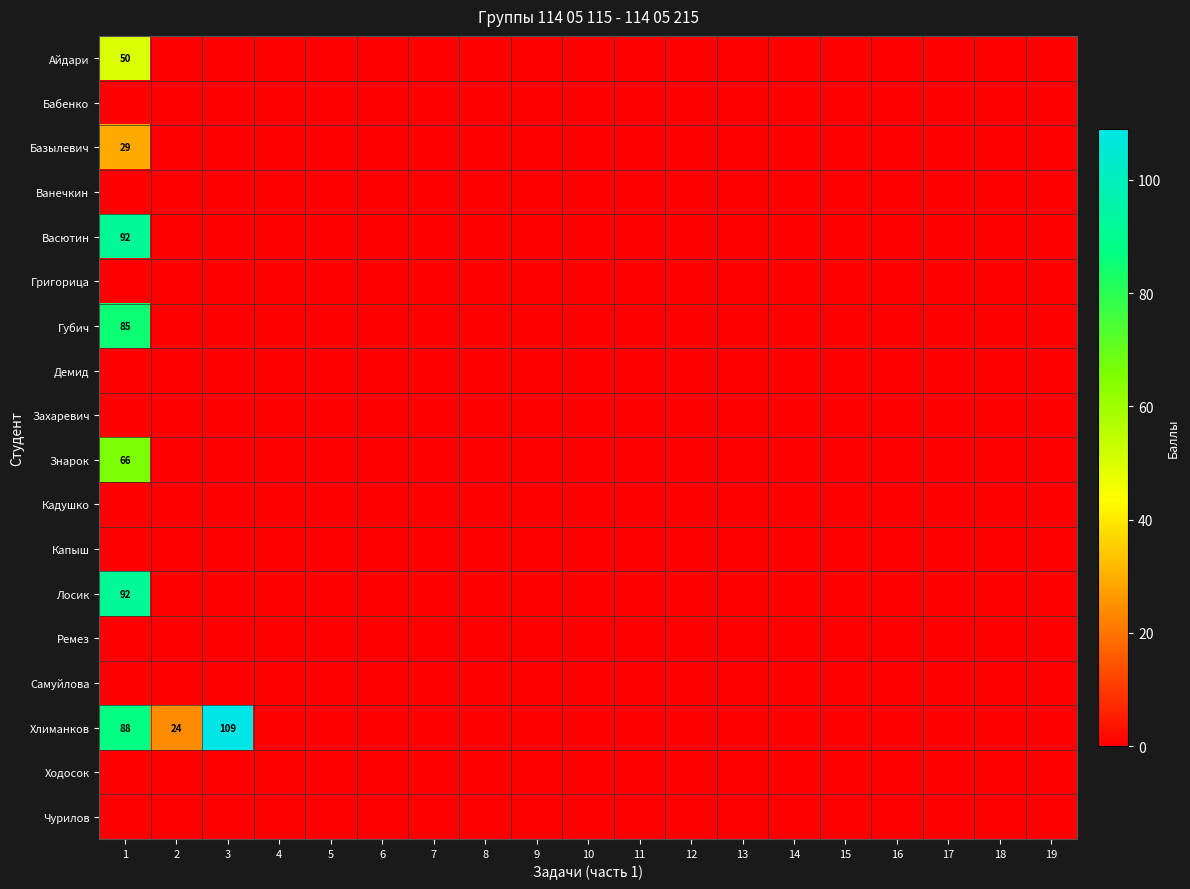

At how many categories does at least one series exceed 101?

1